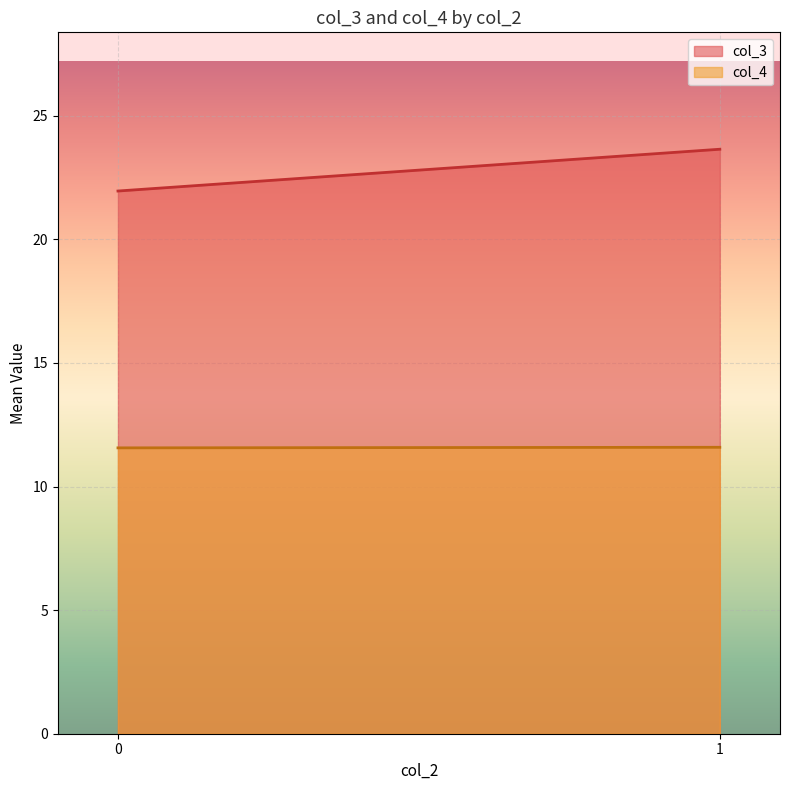

The value of col_4 at 0 is 4. True or false?

False